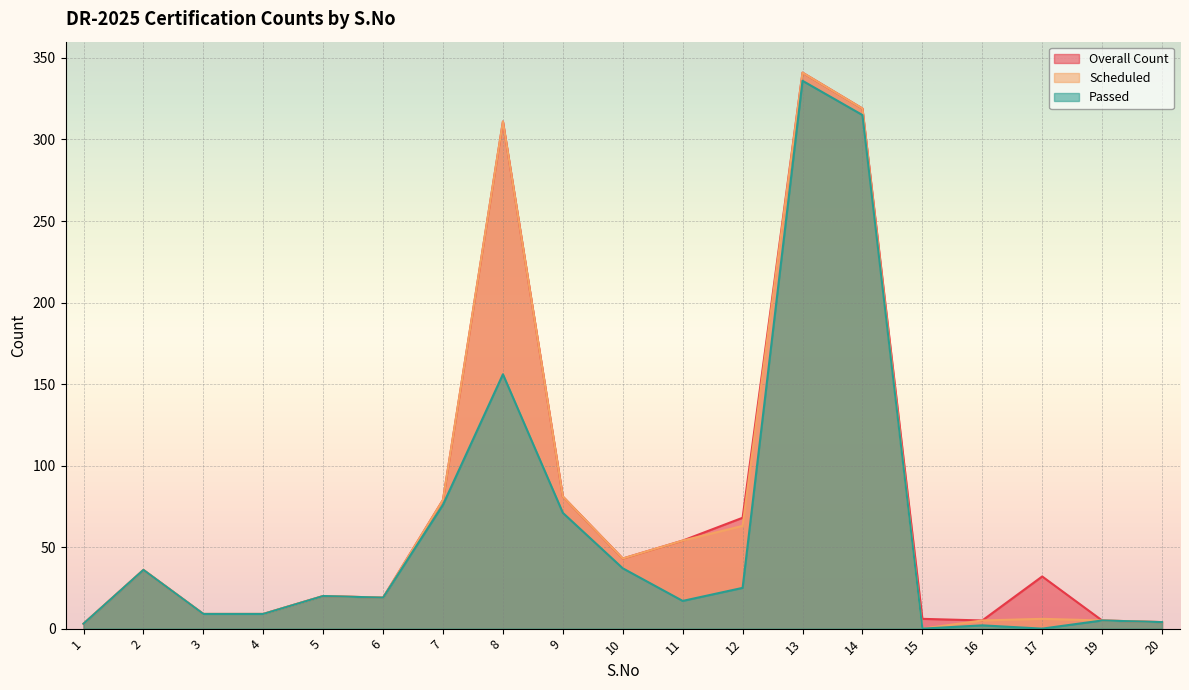

At which category is the sum across all series the highest?

13